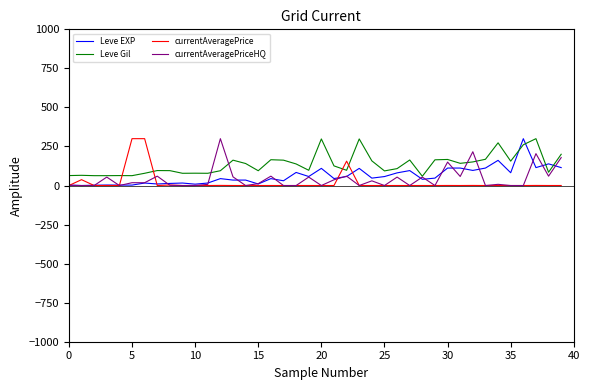

What is the maximum value shown in the chart?

300.0